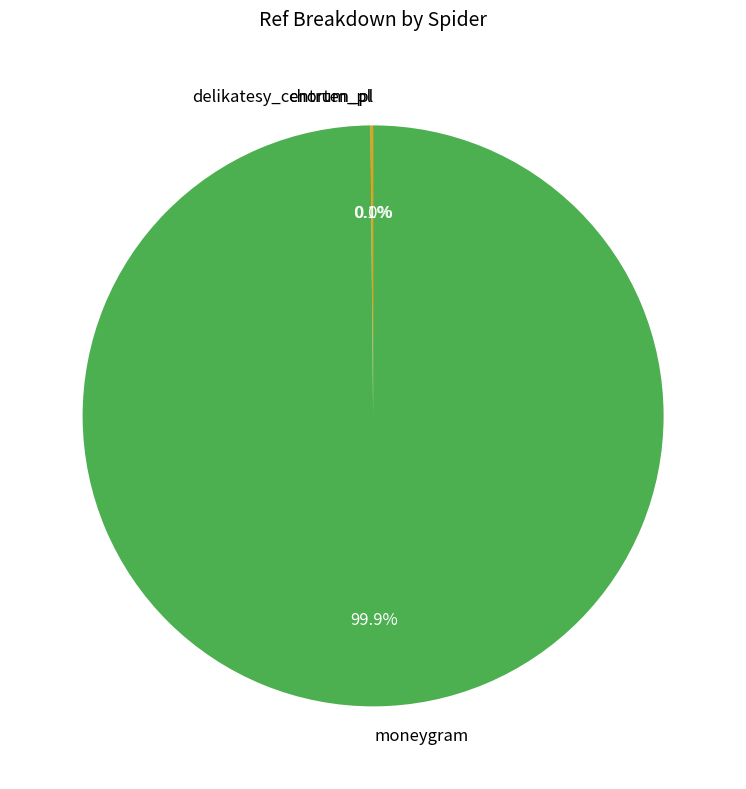

Which slice is the largest?

moneygram